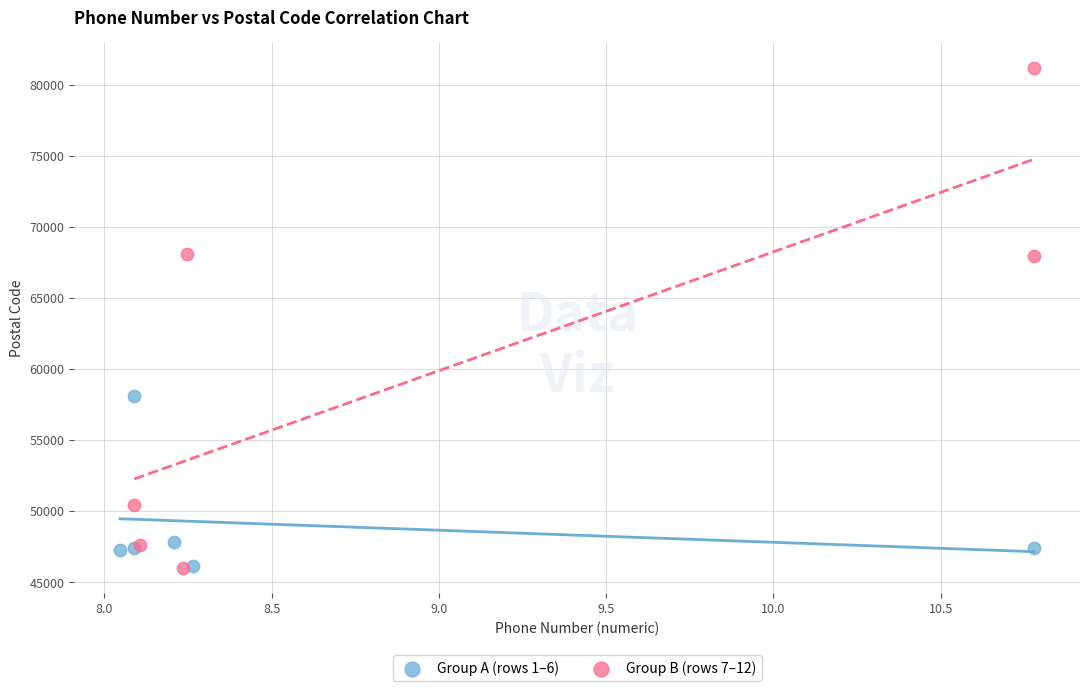

Which series reaches the maximum Y coordinate?

Group B (rows 7–12)